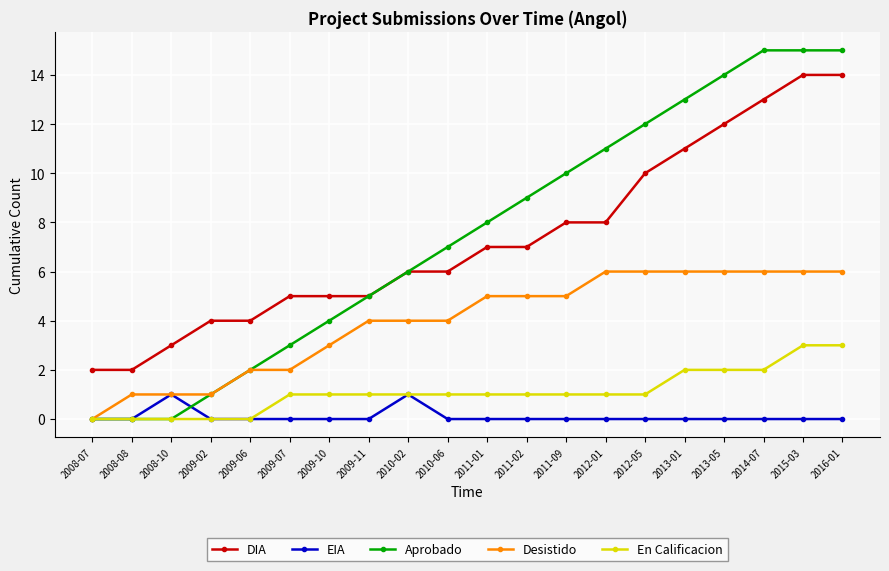

What is the maximum value shown in the chart?

15